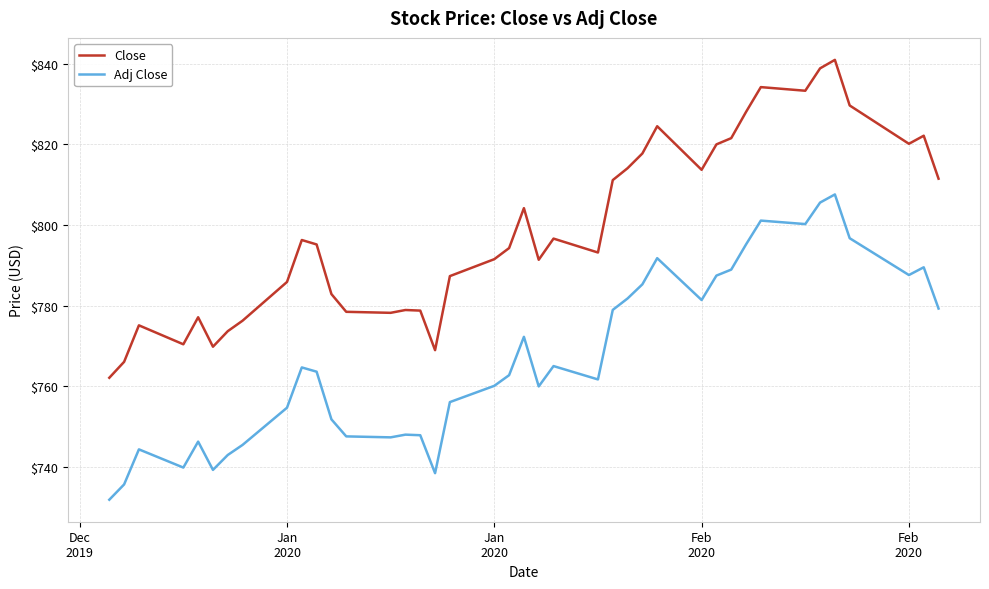

What is the minimum value for Close?

762.1